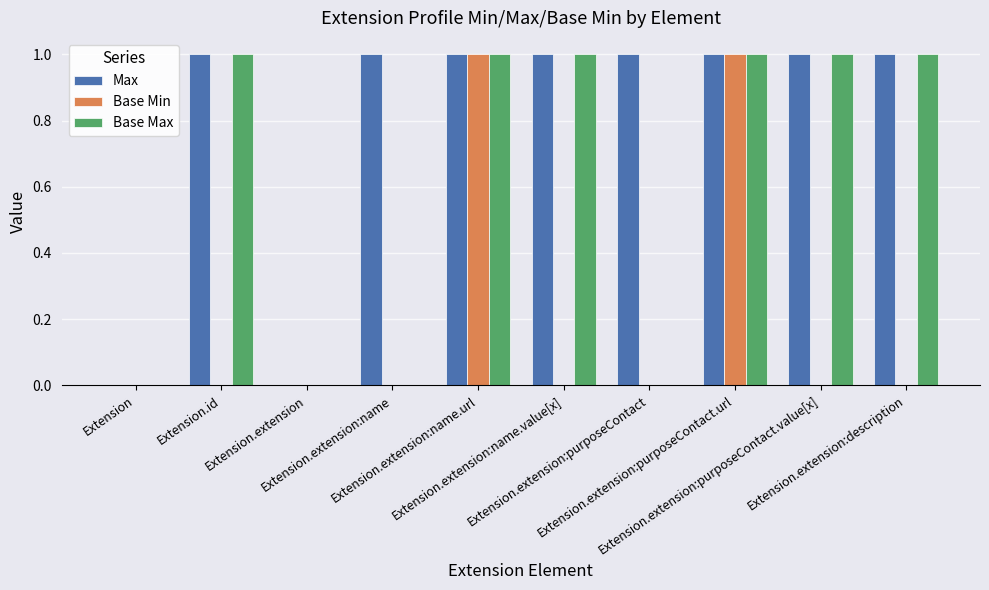

Which series has the largest total across all categories?

Max